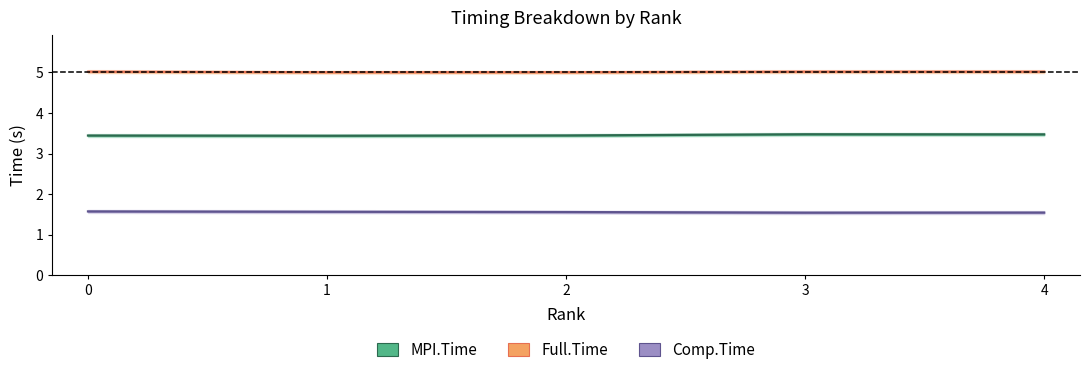

True or false: Comp.Time has more than 0 points higher than both neighbors.

False